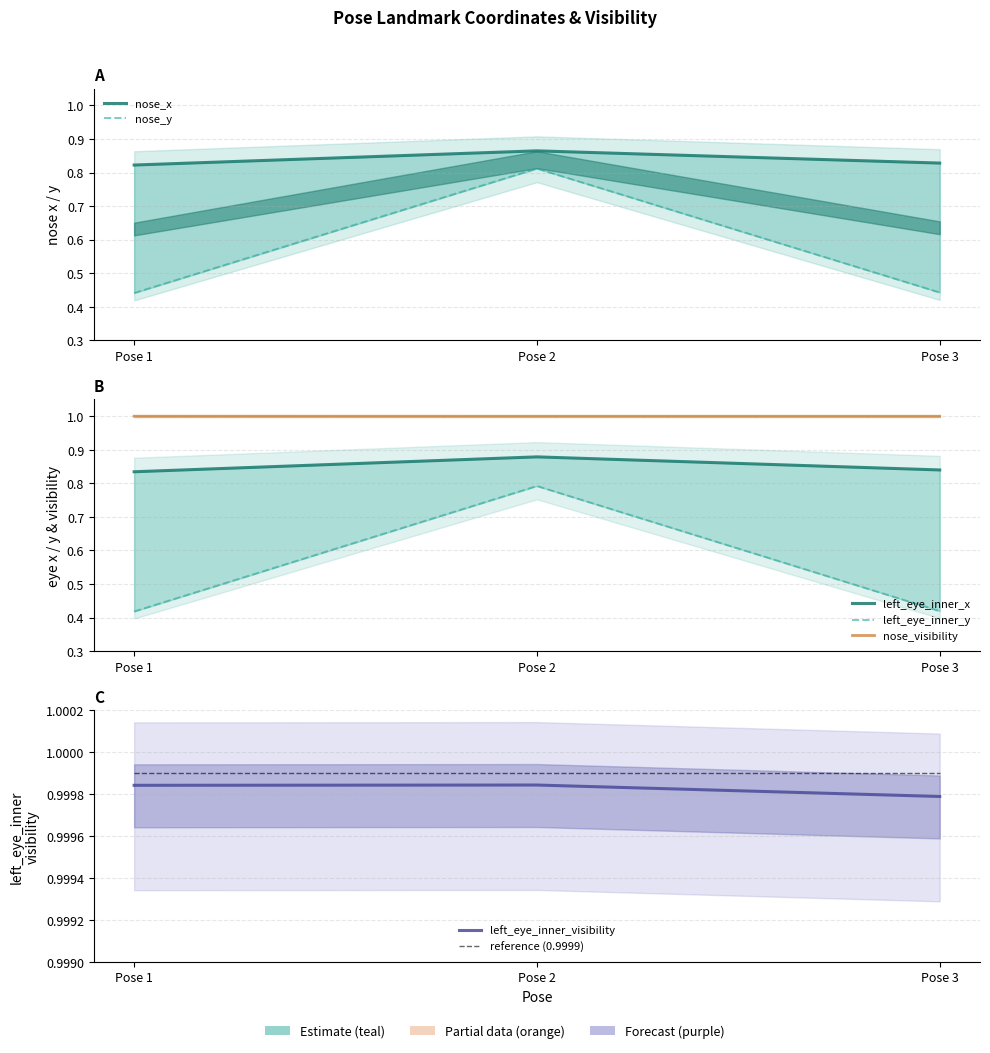

What is the greatest value displayed?

1.0